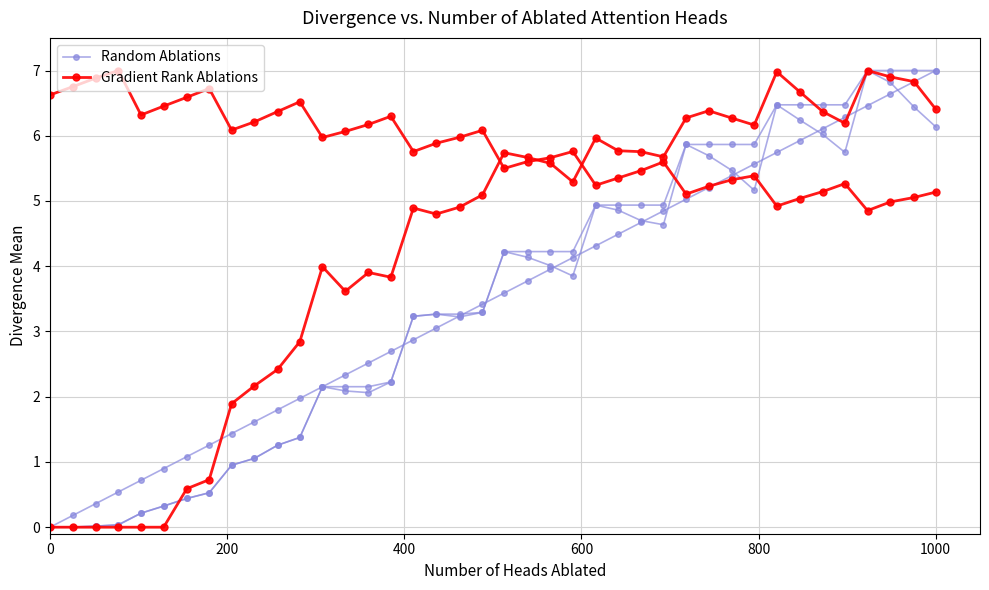

True or false: Gradient Rank Ablations has a value of 1.0 at 14.

False